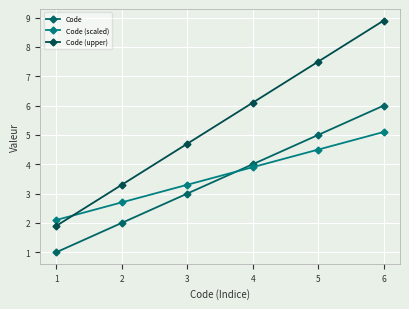

What is the value of the Code (upper) point at the 1st from the left?

1.9